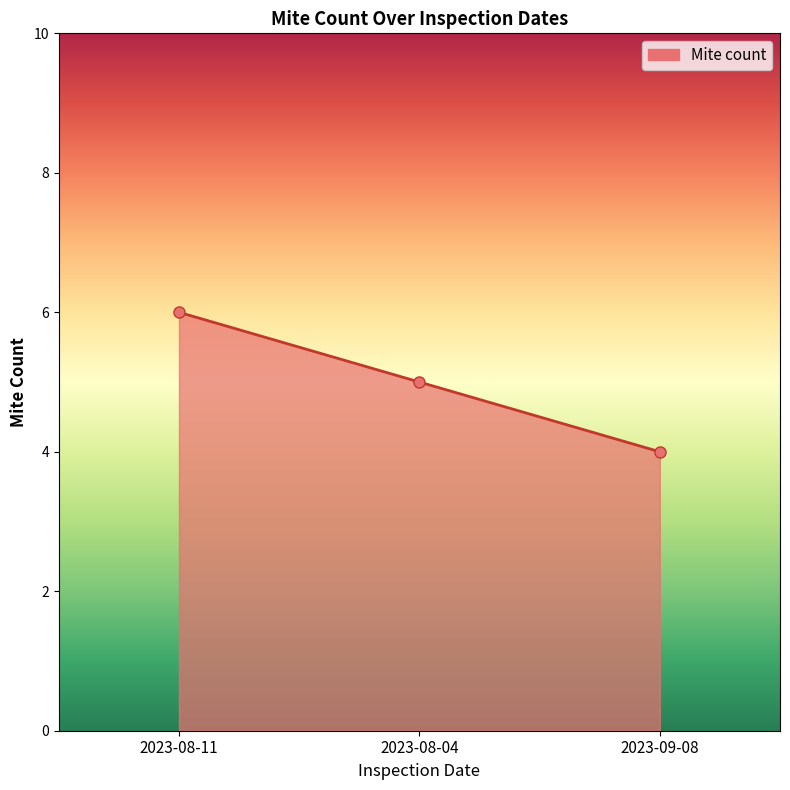

List the labels in order of value, smallest first.

2023-09-08, 2023-08-04, 2023-08-11